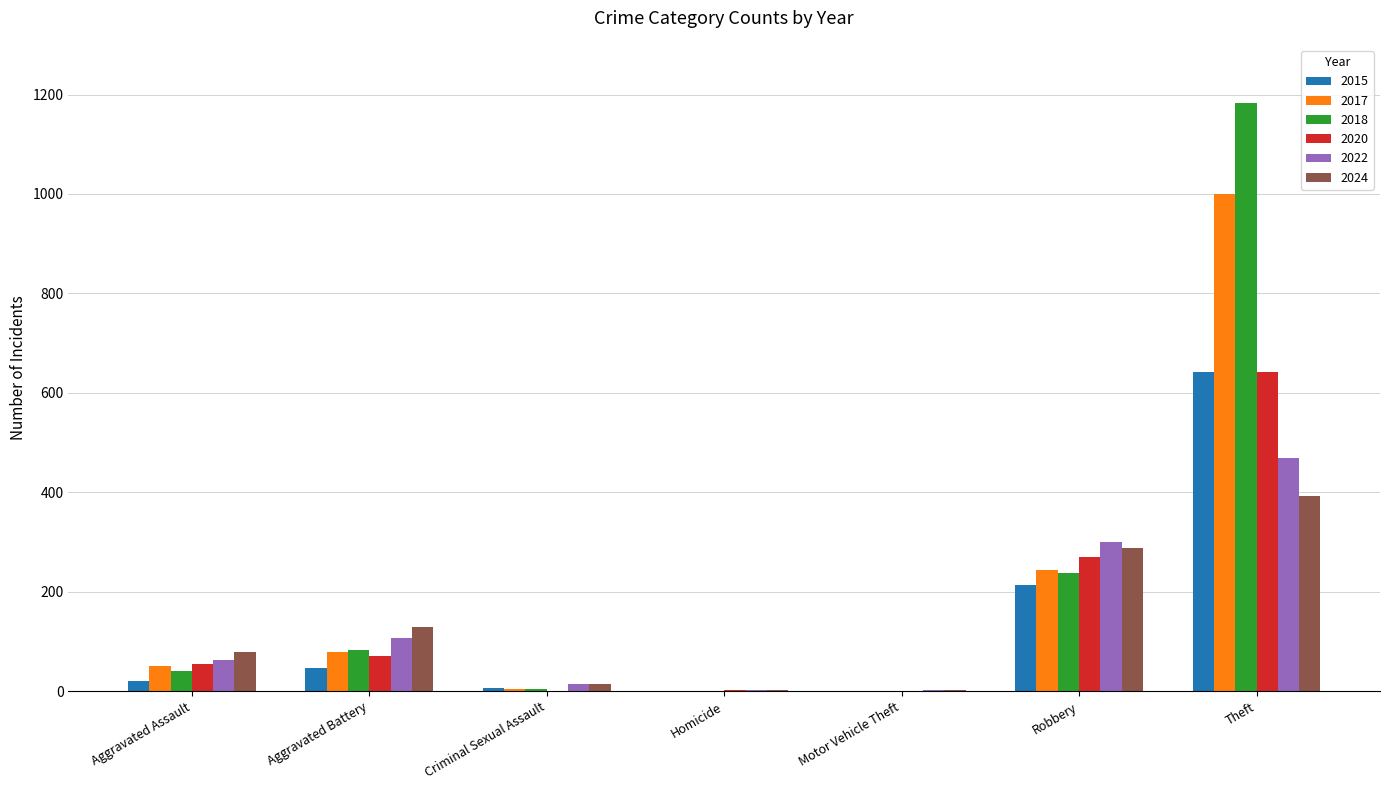

The 2024 series shows 129 at Aggravated Battery. True or false?

True